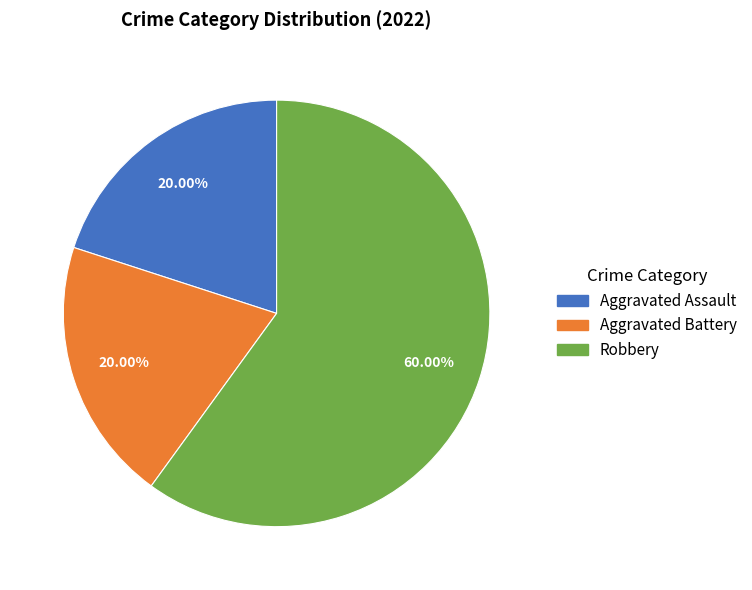

To the nearest percent, what portion does Aggravated Assault represent?

20%